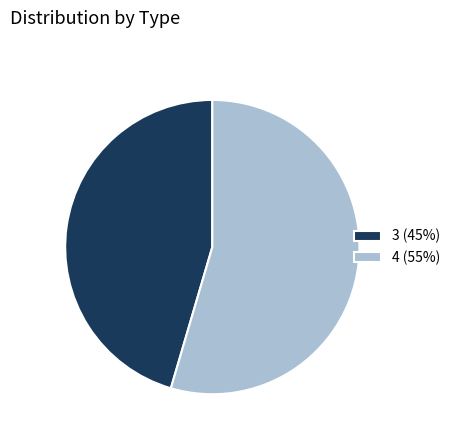

Rank the categories by value from highest to lowest.

4, 3